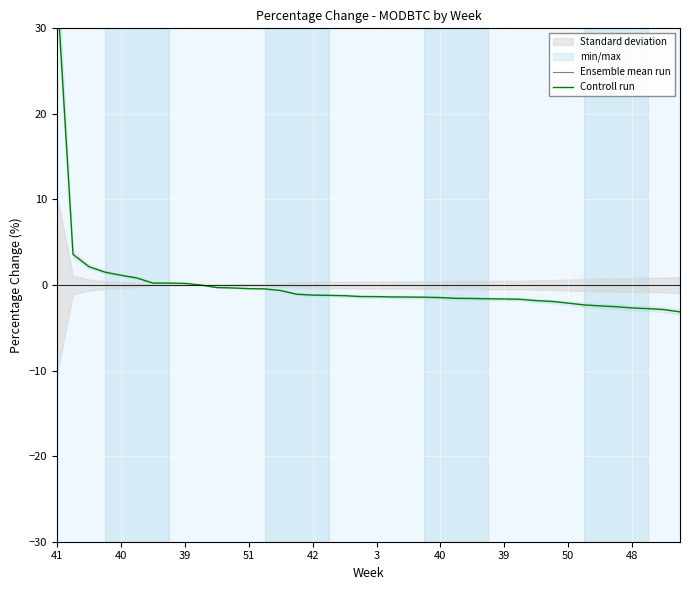

What is the maximum value for Controll run?

34.7